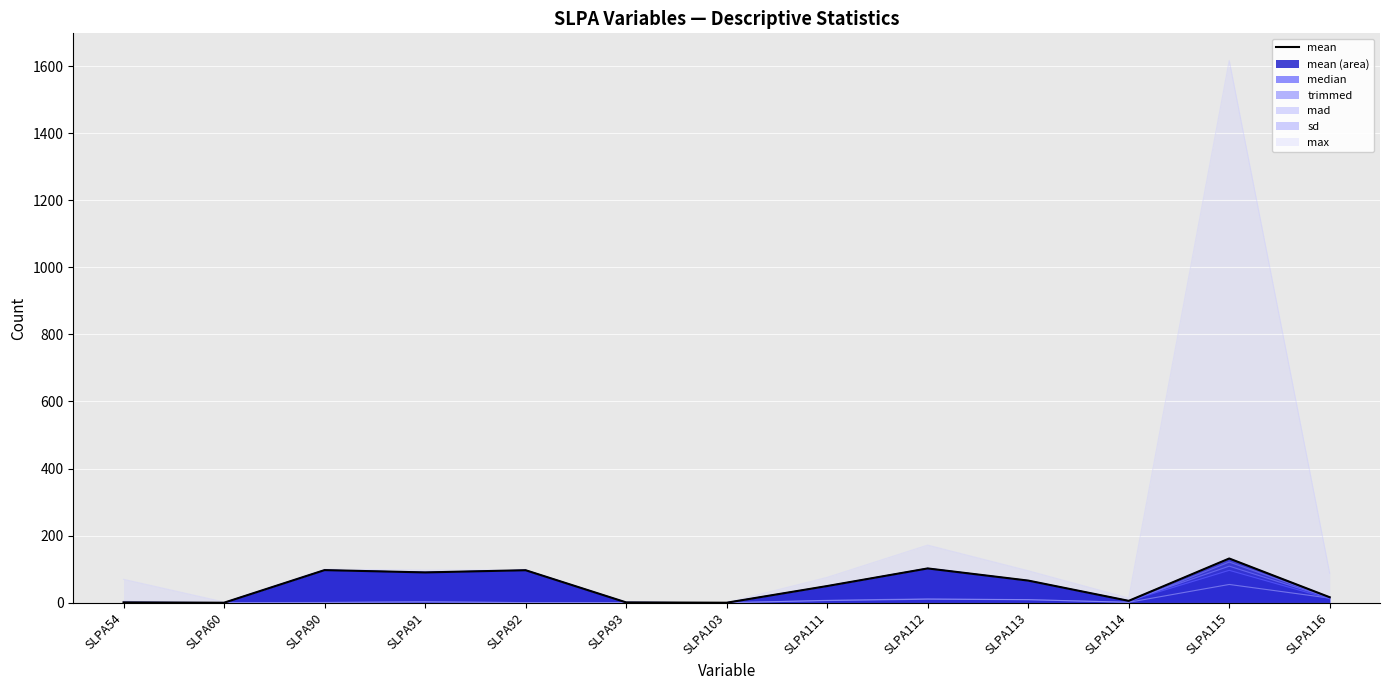

What is the value of the 12th point from the left?

131.9